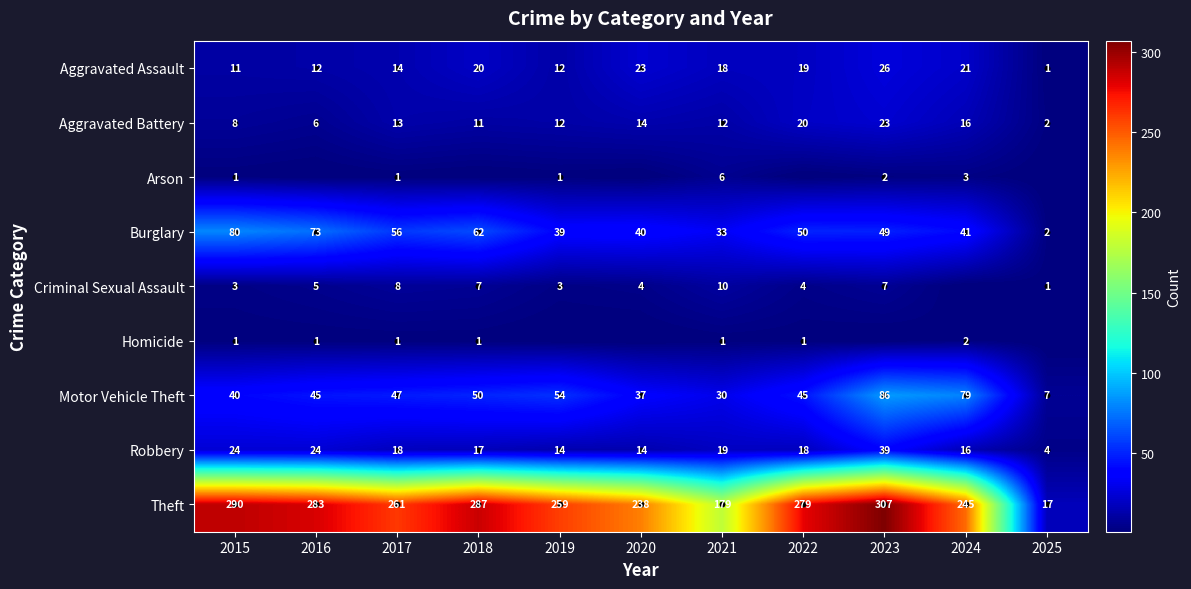

What is the difference between the maximum and minimum values in the Burglary series?

78